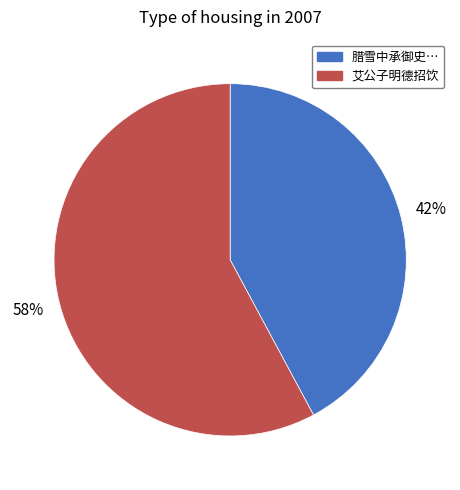

To the nearest percent, what is the difference between the largest and smallest slice percentages?

16%